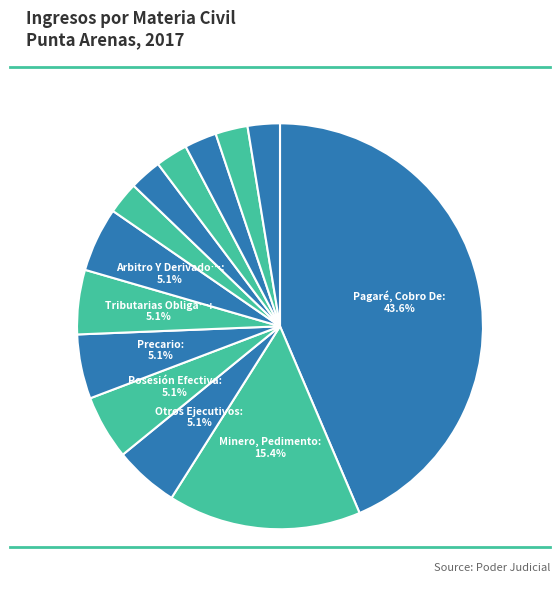

Count the number of slices in the pie.

13